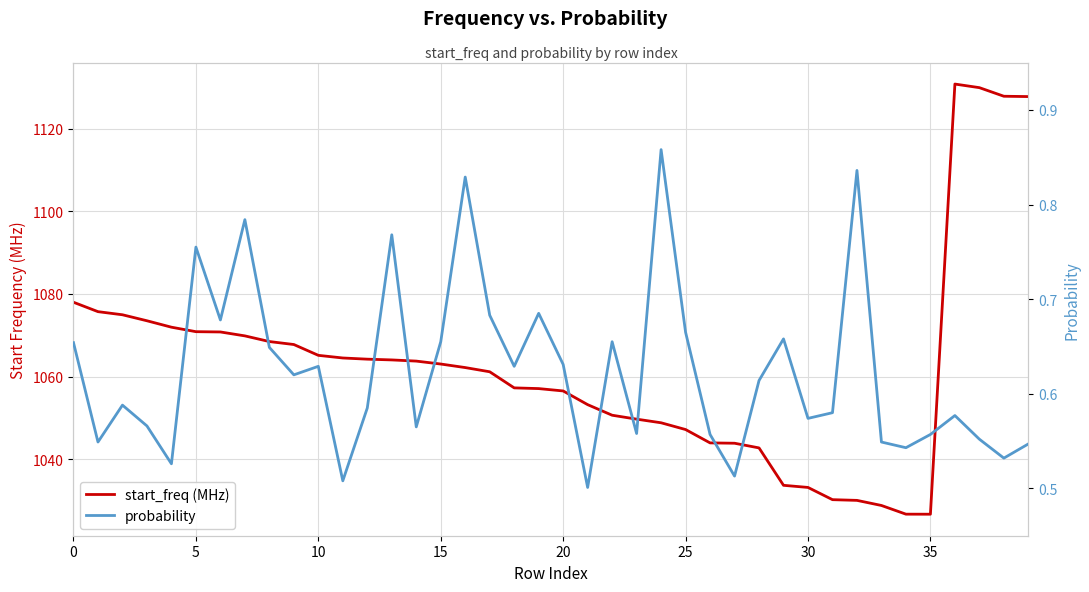

Rank the series by their average value, from highest to lowest.

start_freq (MHz), probability